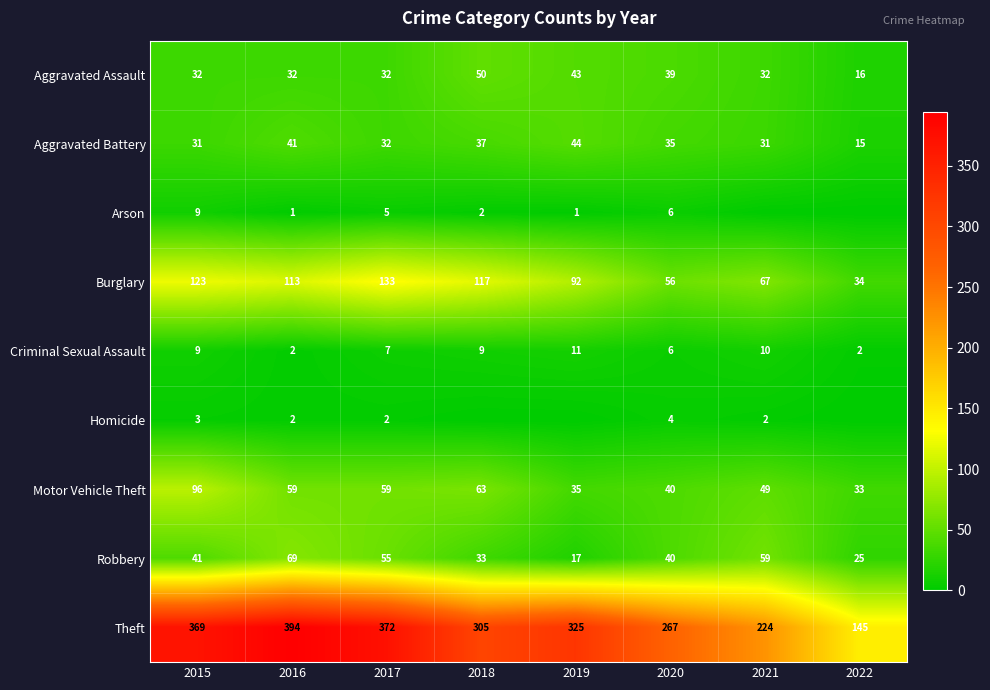

Count the Criminal Sexual Assault values in the range 6 to 10.

5